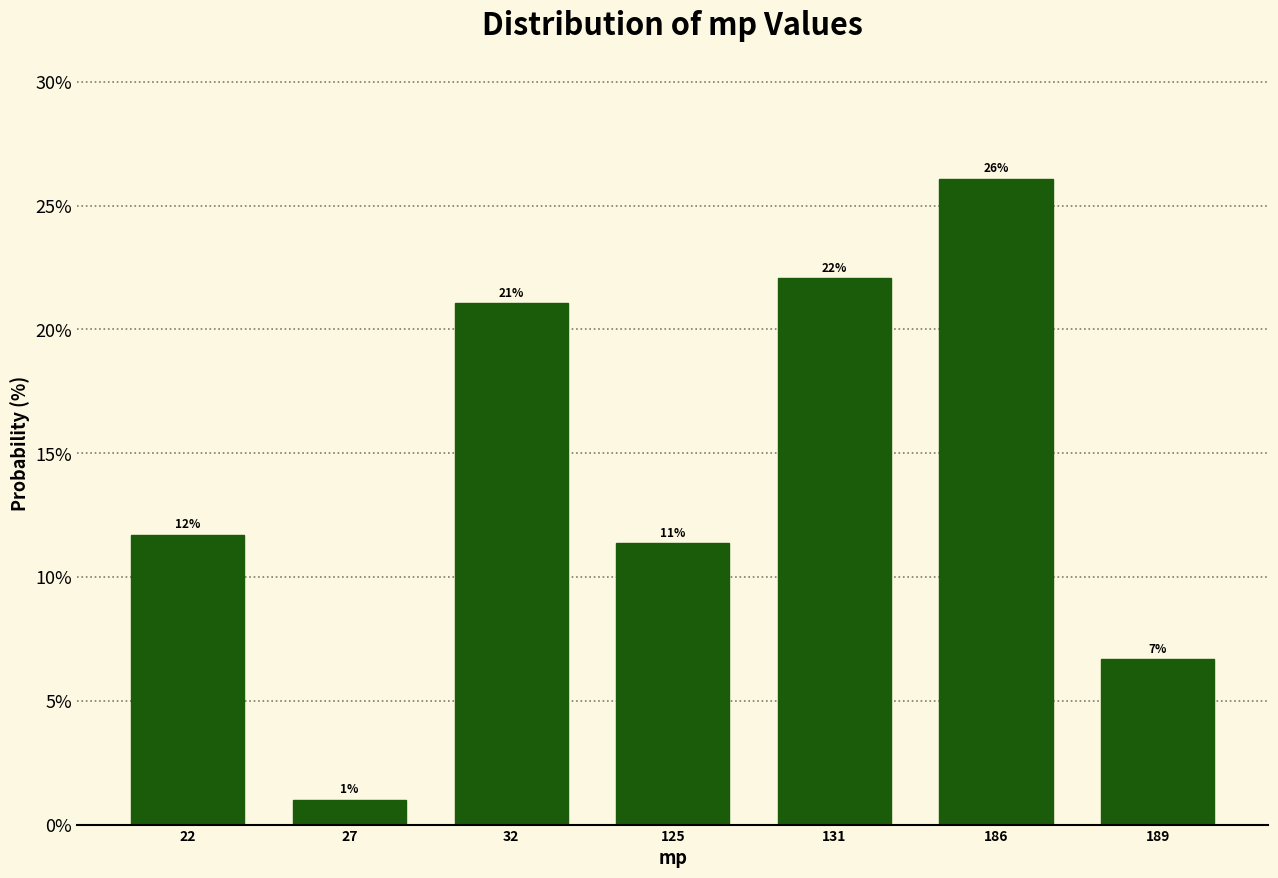

What is the average value?

14.3